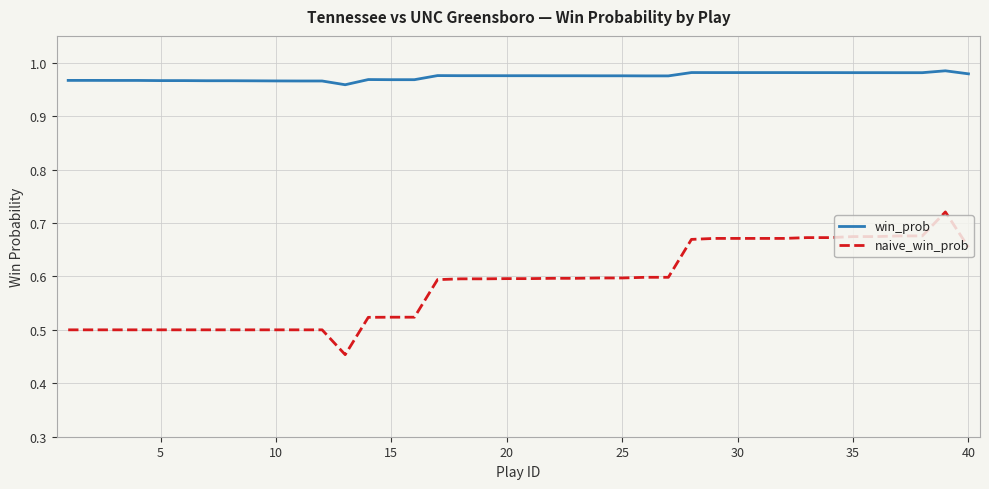

Which series has the widest spread of values?

naive_win_prob